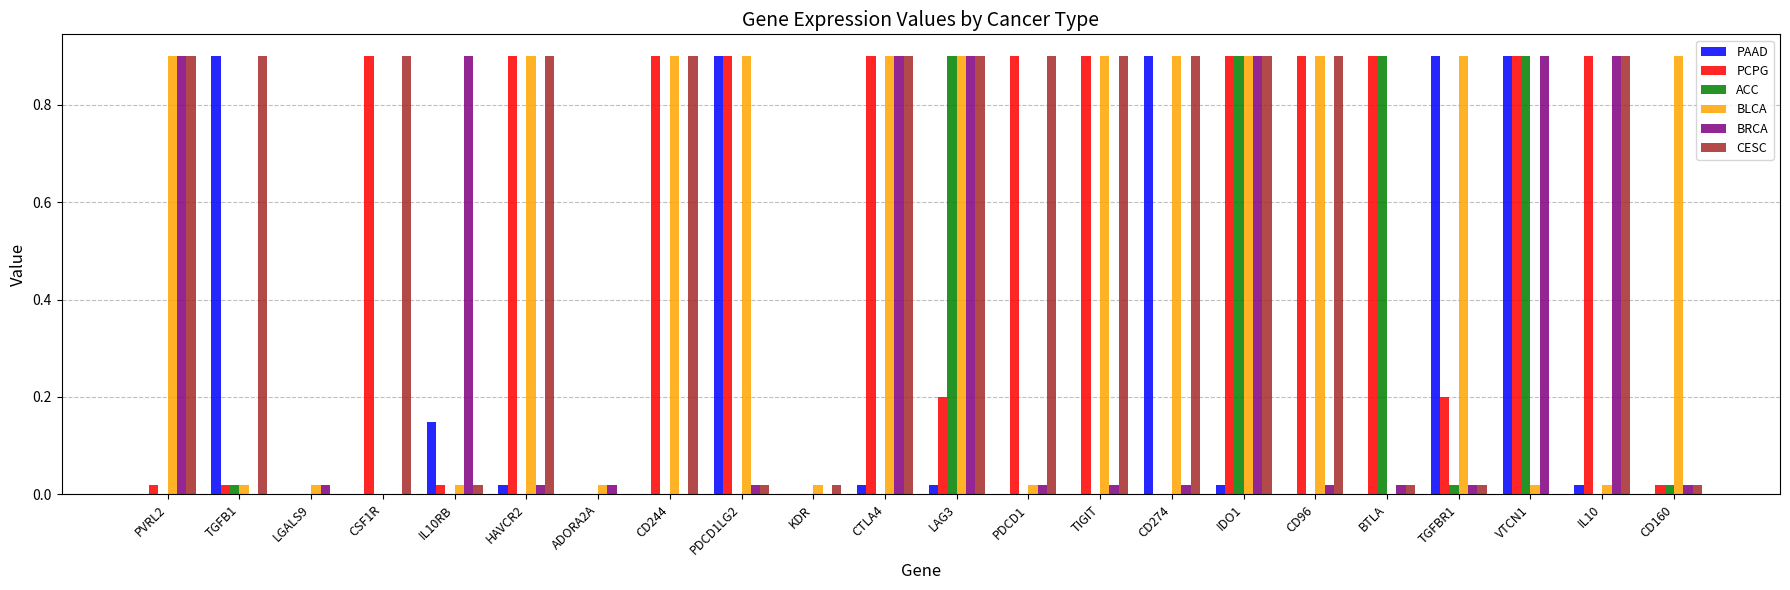

What is the average value of the PAAD series?

0.2